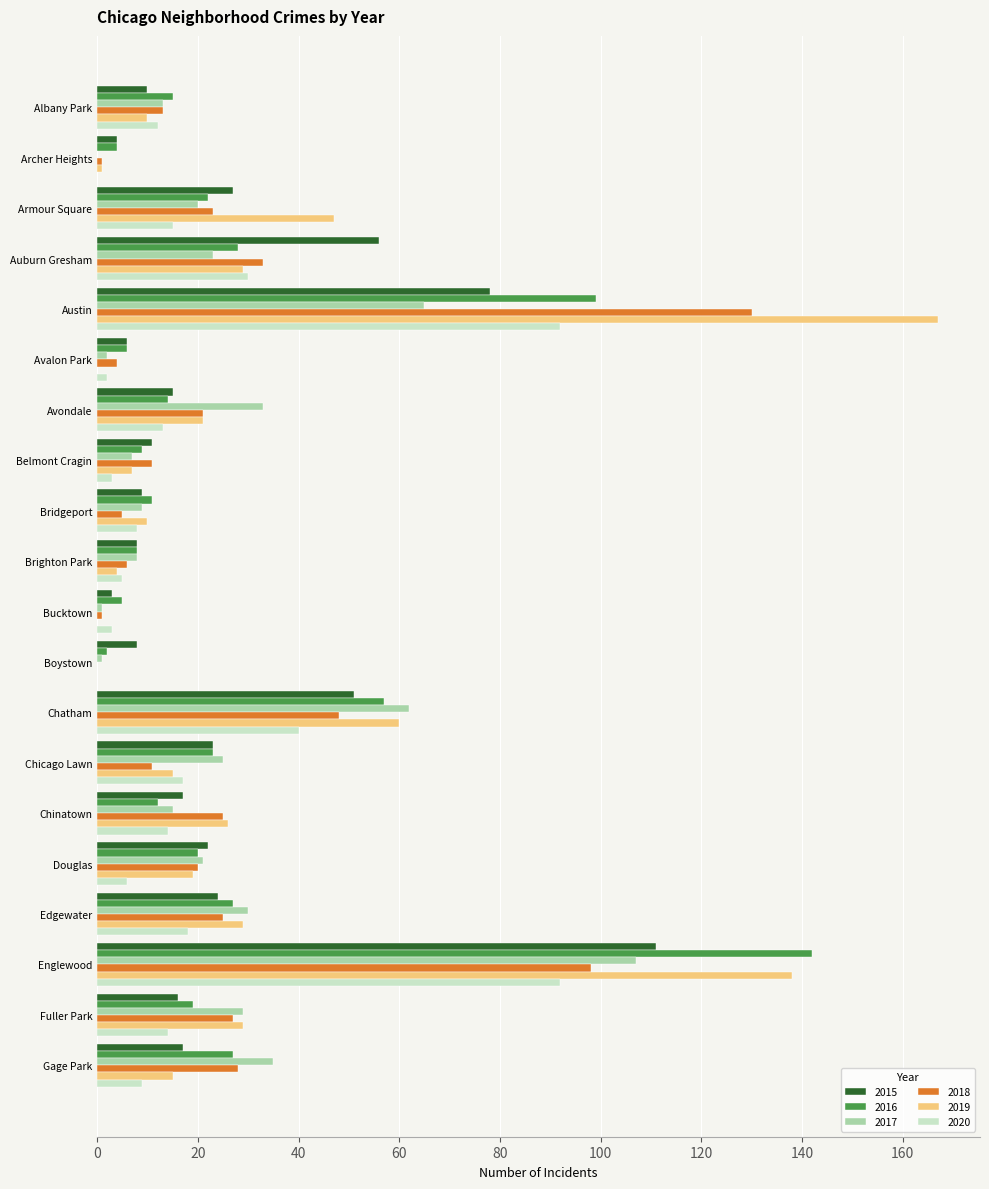

What is the total value across all series at Douglas?

108